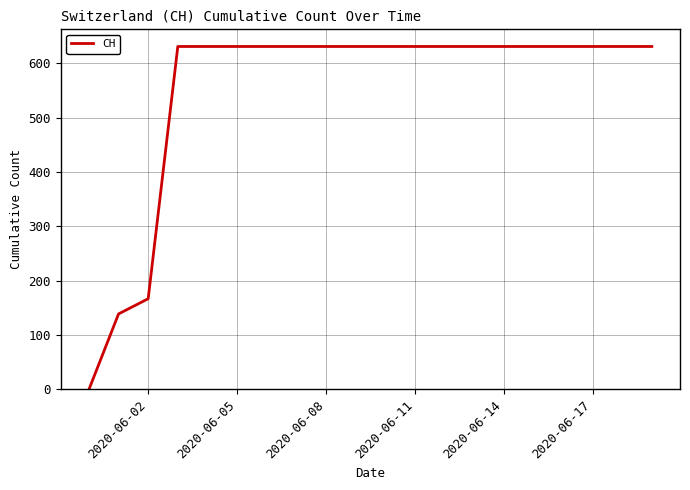

What is the difference between the maximum and minimum values?

631